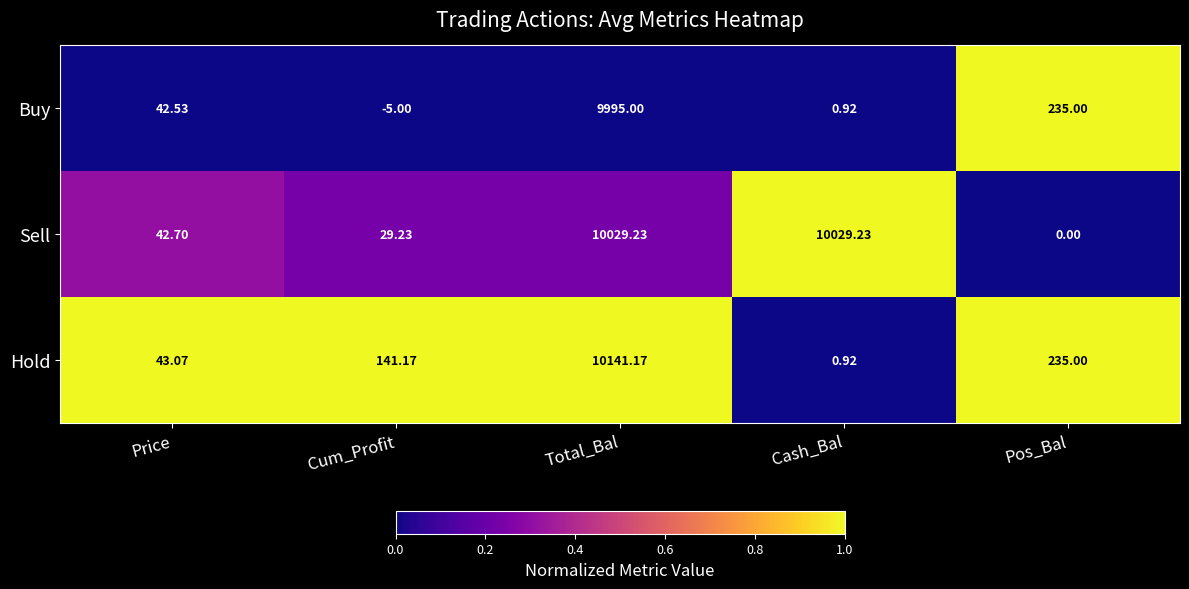

At which label is Sell closest to 5014?

Price